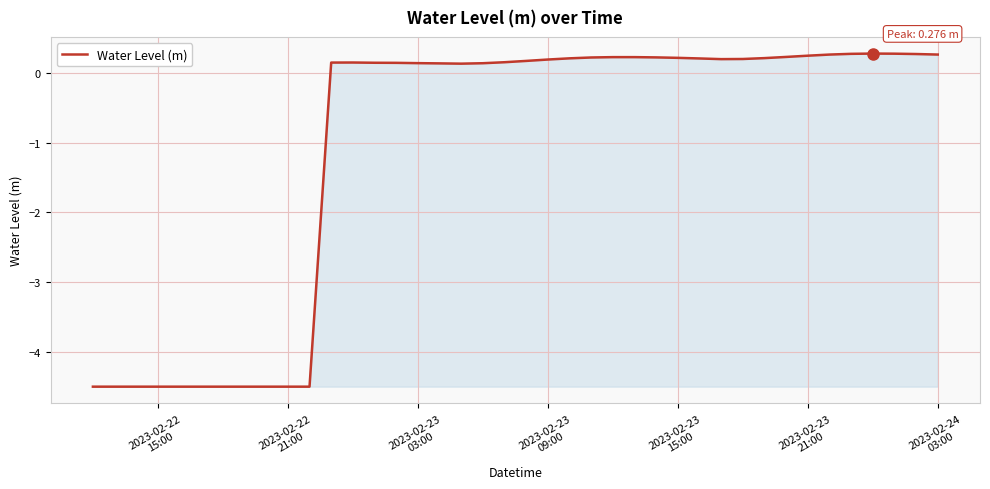

What is the minimum value shown in the chart?

-4.5